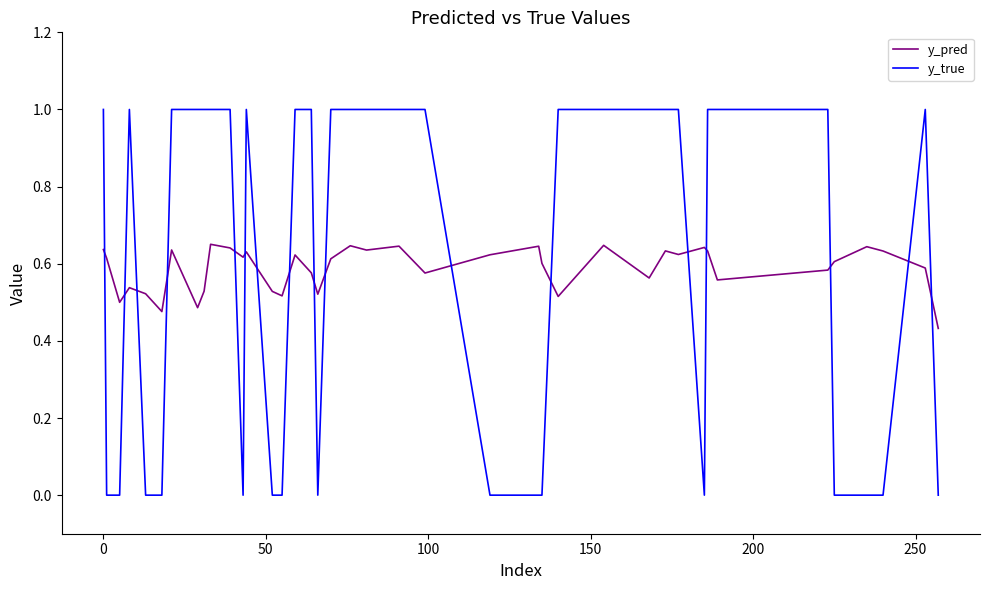

What is the highest value of the y_true series?

1.0